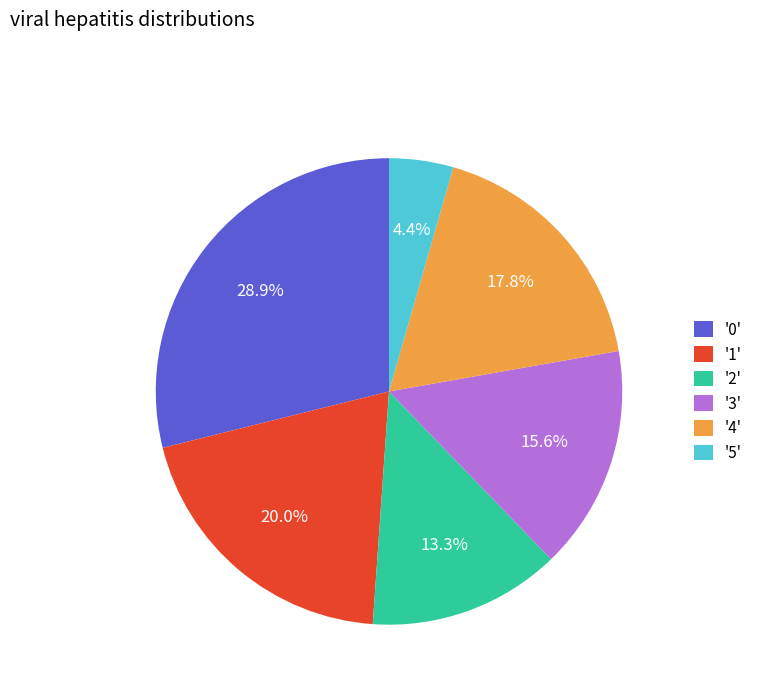

Does '0' account for over 50% of the chart?

No